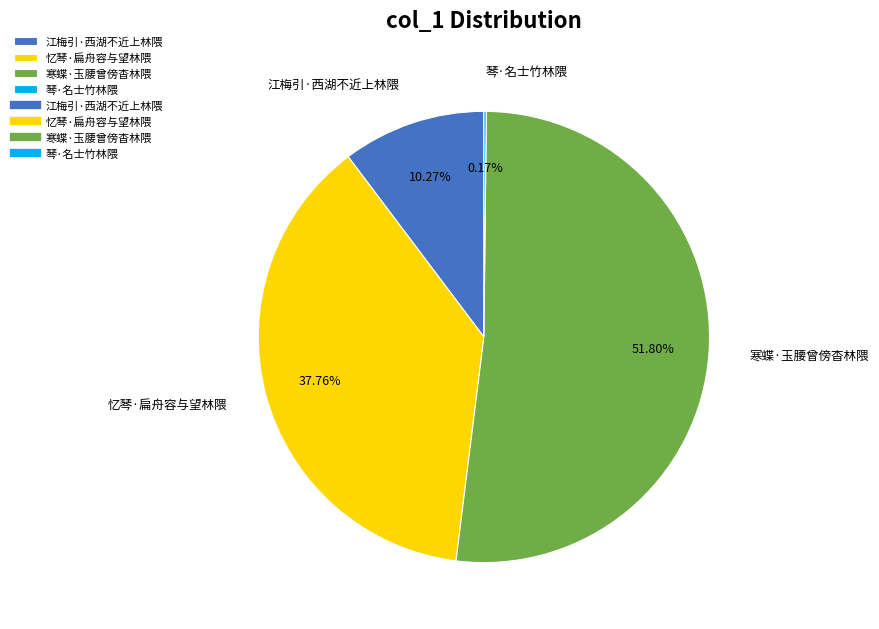

True or false: 忆琴·扁舟容与望林隈 accounts for 38% of the total.

True